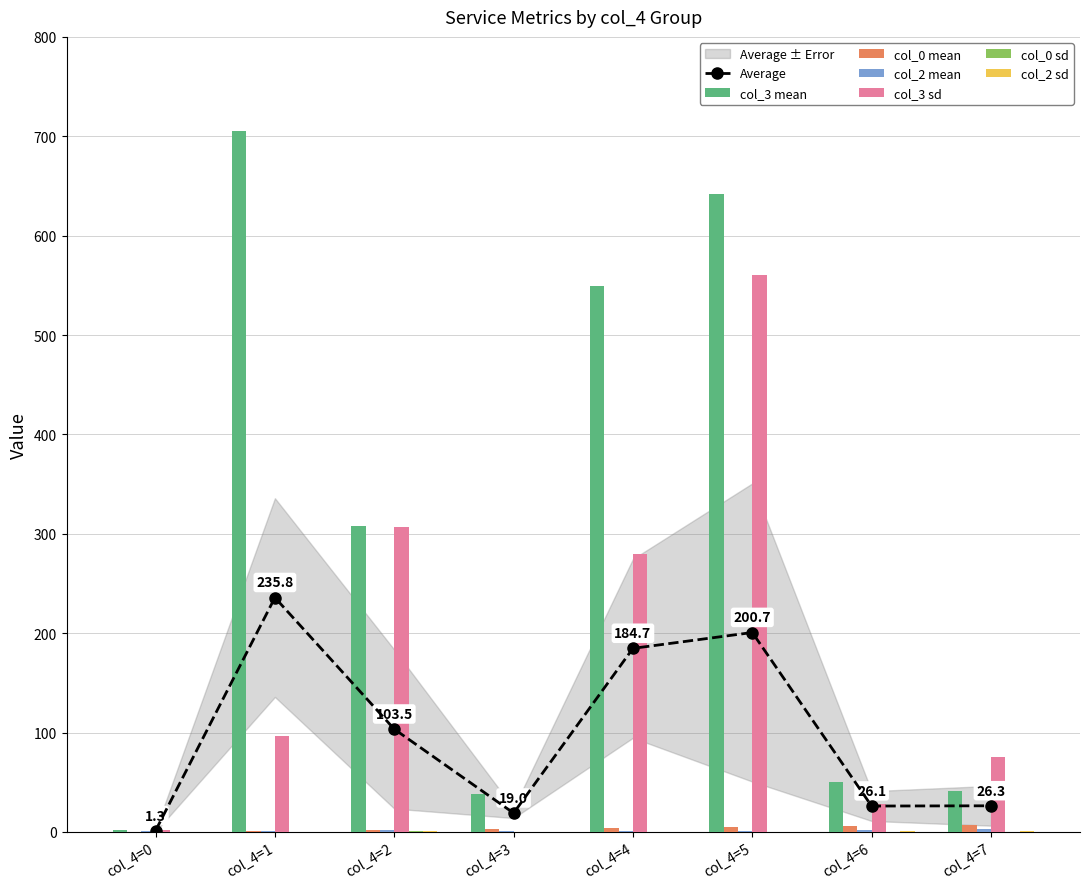

How many groups of bars are there?

8